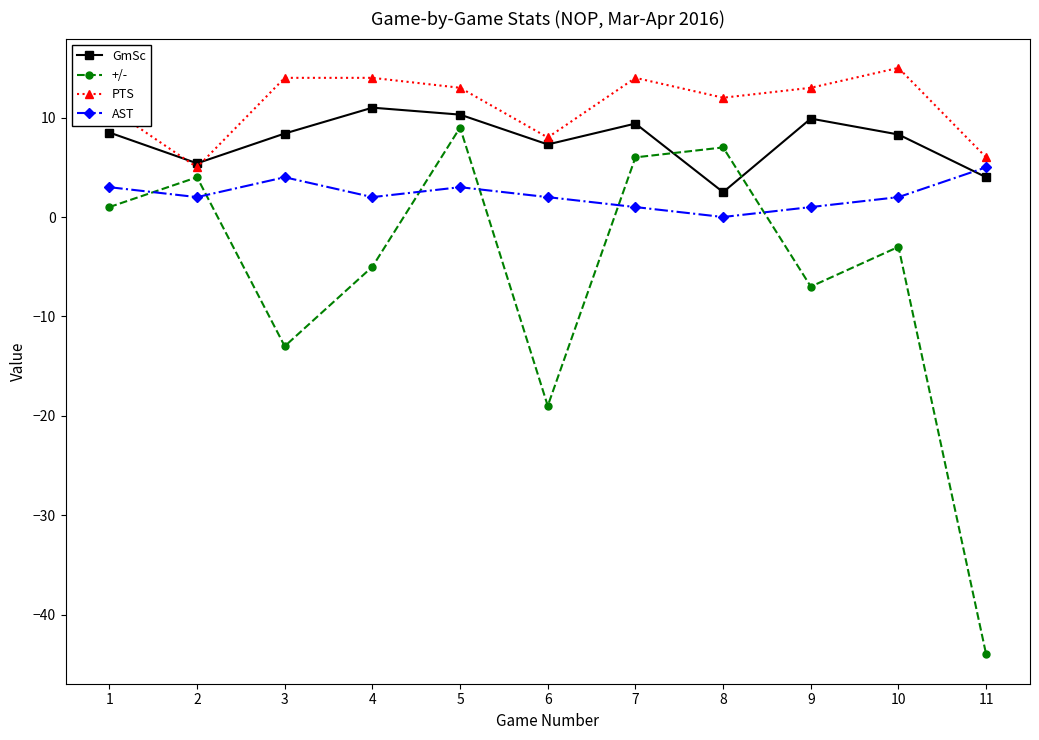

List the series in order of their peak value, lowest first.

AST, +/-, GmSc, PTS